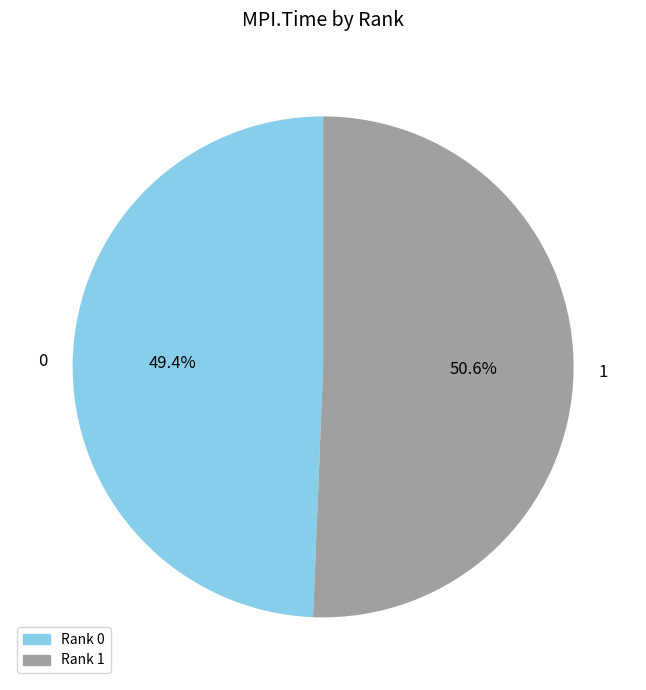

How much of the chart is everything except Rank 1?

49.4%